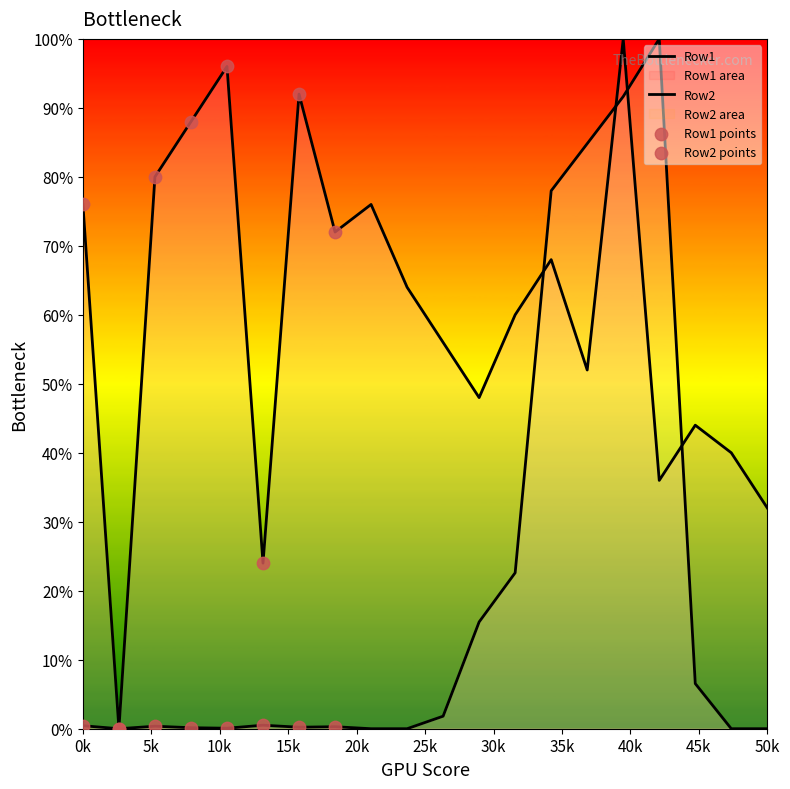

At how many categories does at least one series exceed 1?

19